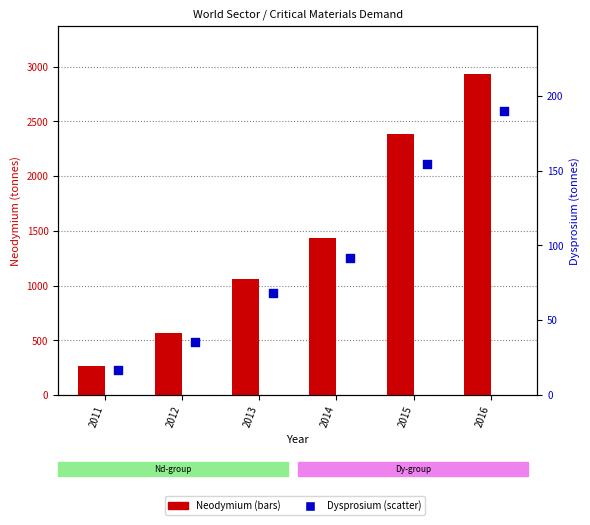

Which series reaches the maximum Y coordinate?

Neodymium